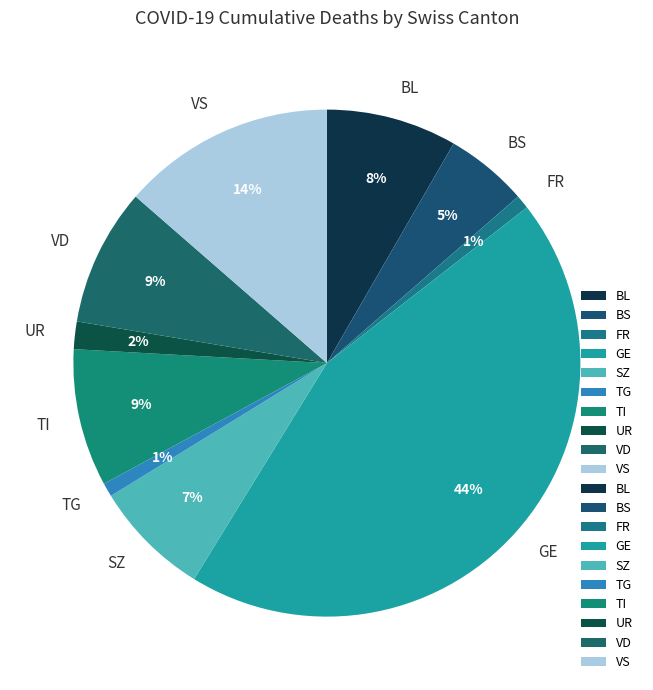

How many segments does this pie chart have?

10